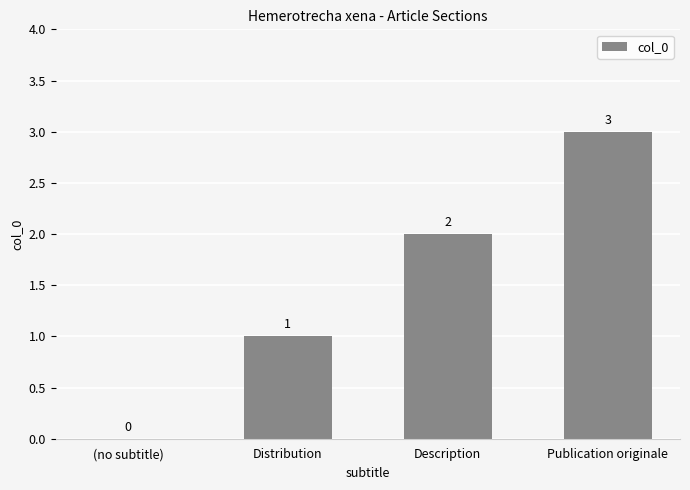

The chart shows a value of 0 at (no subtitle). True or false?

True